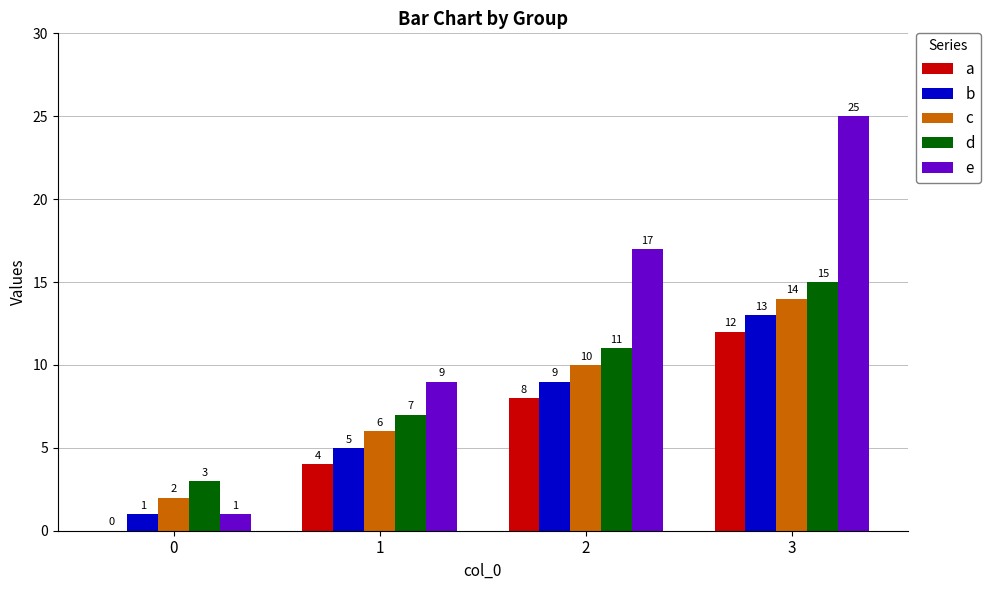

At which label is d closest to 9?

1